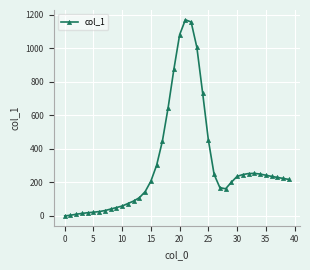

What is the value of the 34th point from the left?

254